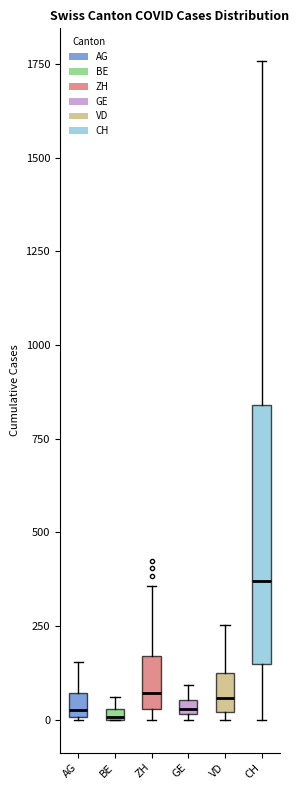

Comparing the boxes themselves (not the whiskers), which one is the tallest?

CH